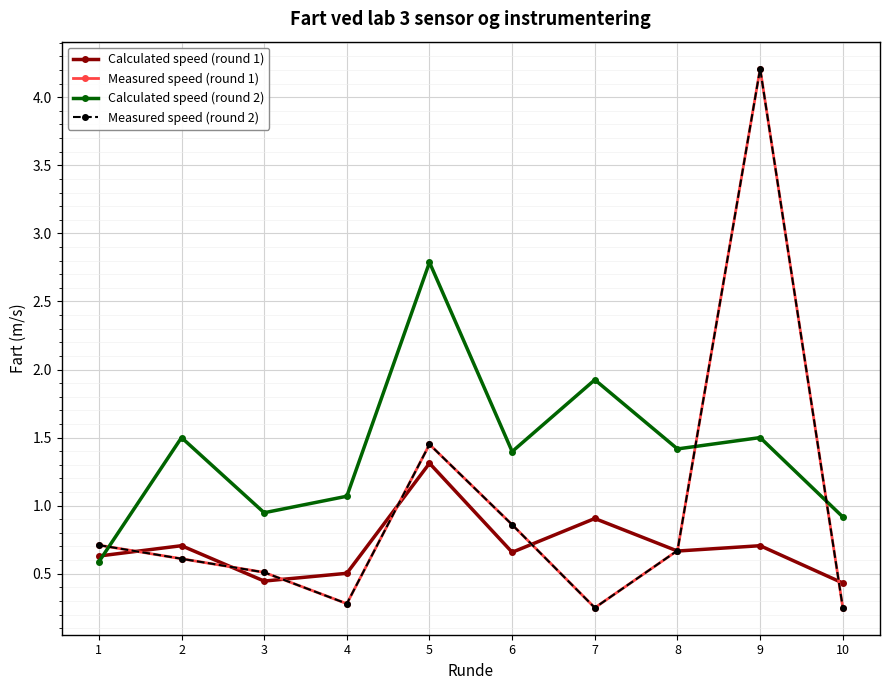

Which category has the highest value in the Calculated speed (round 2) series?

5